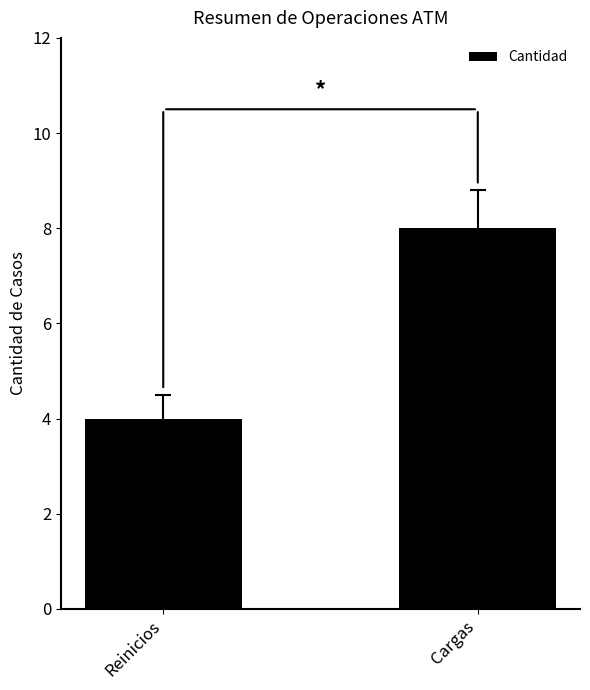

True or false: the data shows 4 at Reinicios.

True